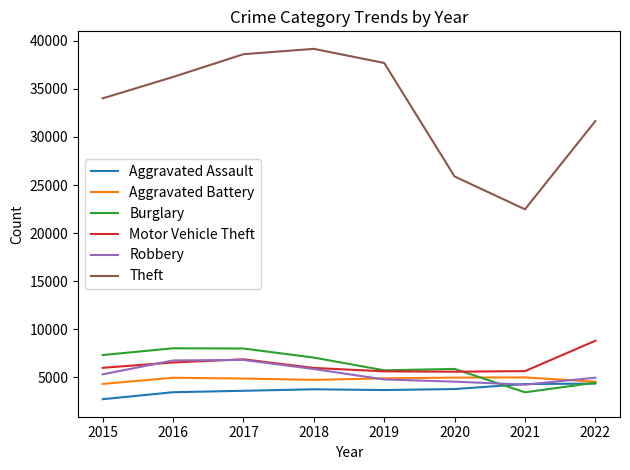

What is the maximum value for Motor Vehicle Theft?

8799